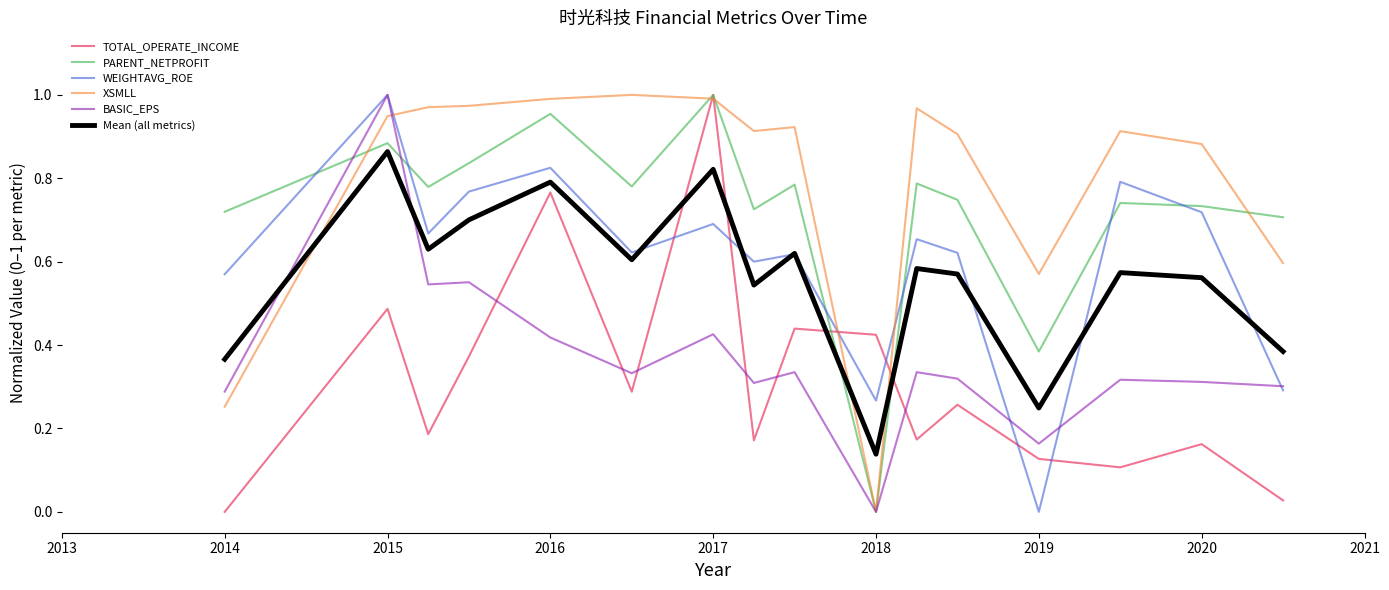

Which series ends up on top after the final intersection of TOTAL_OPERATE_INCOME and BASIC_EPS?

BASIC_EPS